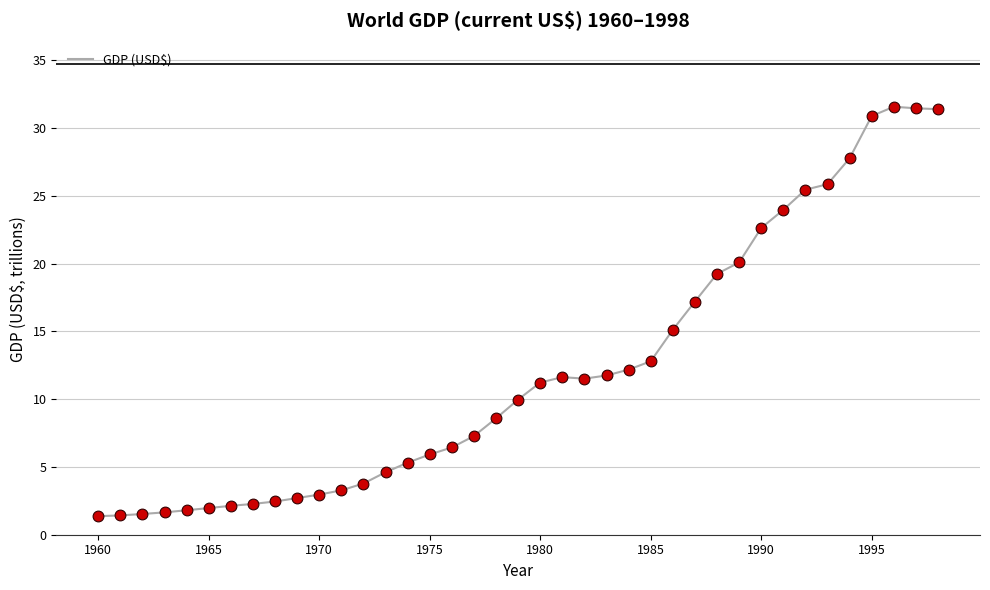

What is the greatest value displayed?

31.6